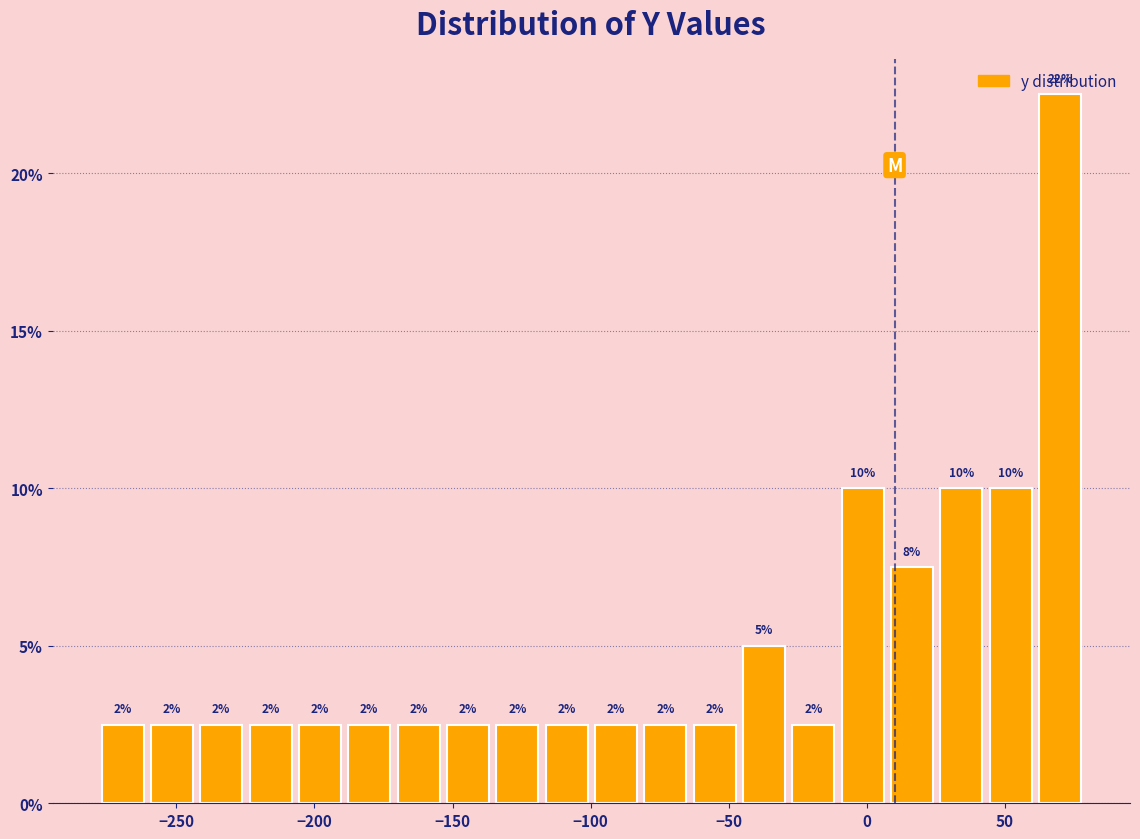

Read against the x-axis, roughly where is the centre of the tallest bar?

70